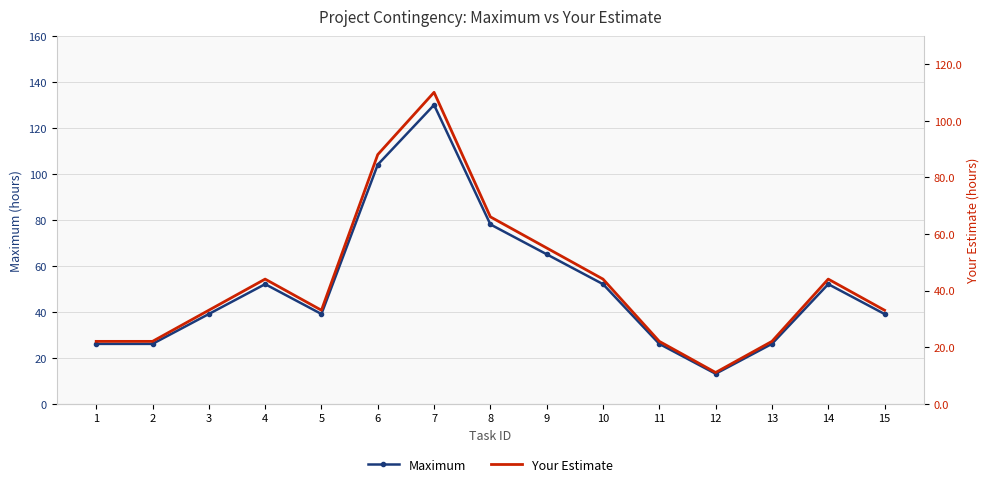

Between 3 and 5, which series saw the biggest shift?

Maximum